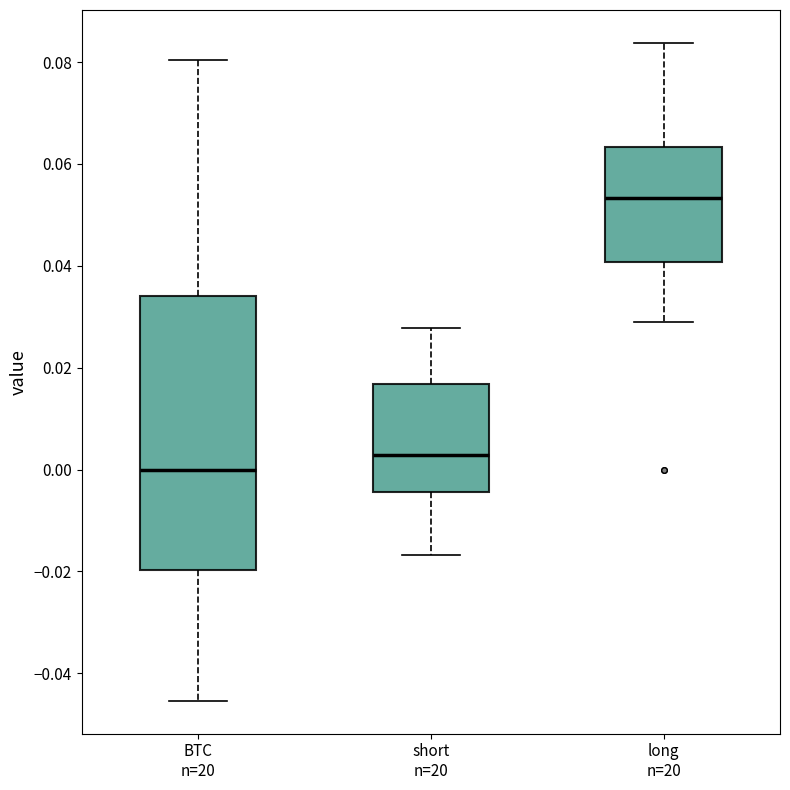

Which box has the highest median line?

long n=20